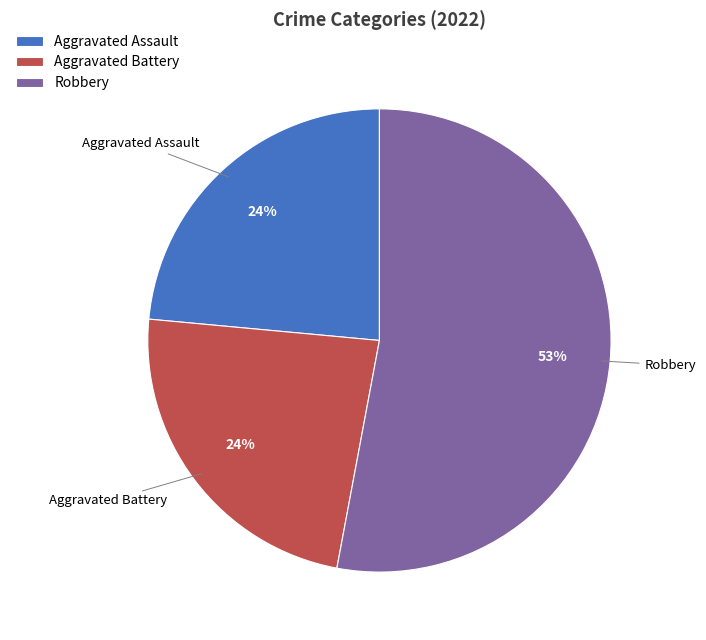

How many segments does this pie chart have?

3